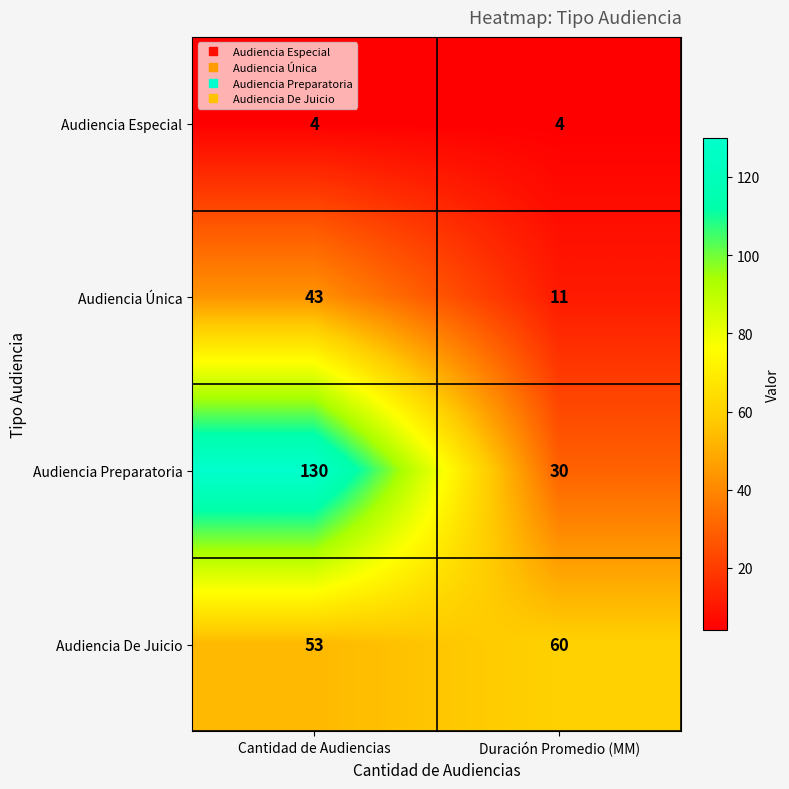

True or false: Audiencia Única has a value of 43 at Cantidad de Audiencias.

True